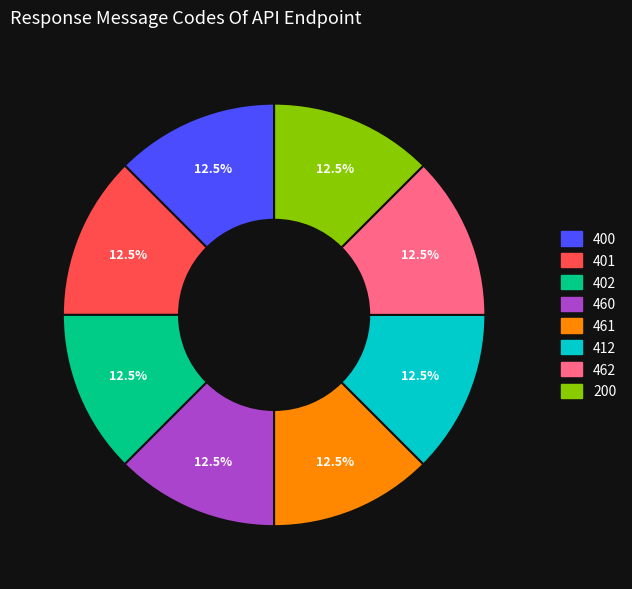

What percentage do 461 and 401 together represent?

25.0%